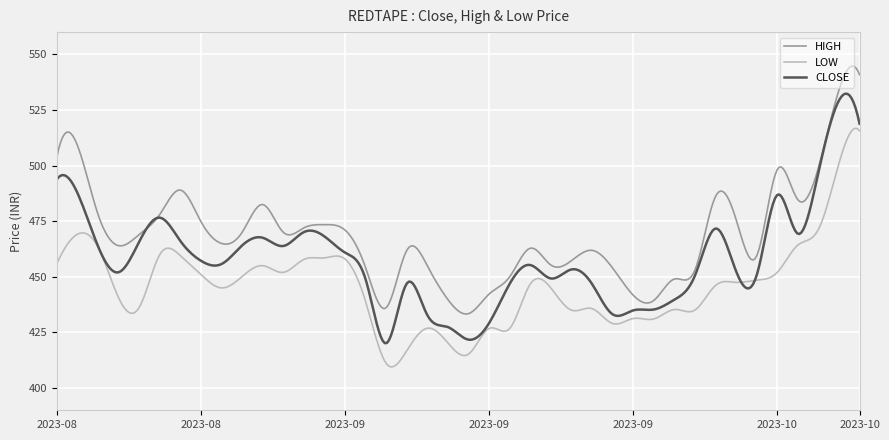

Count the number of categories in the chart.

400